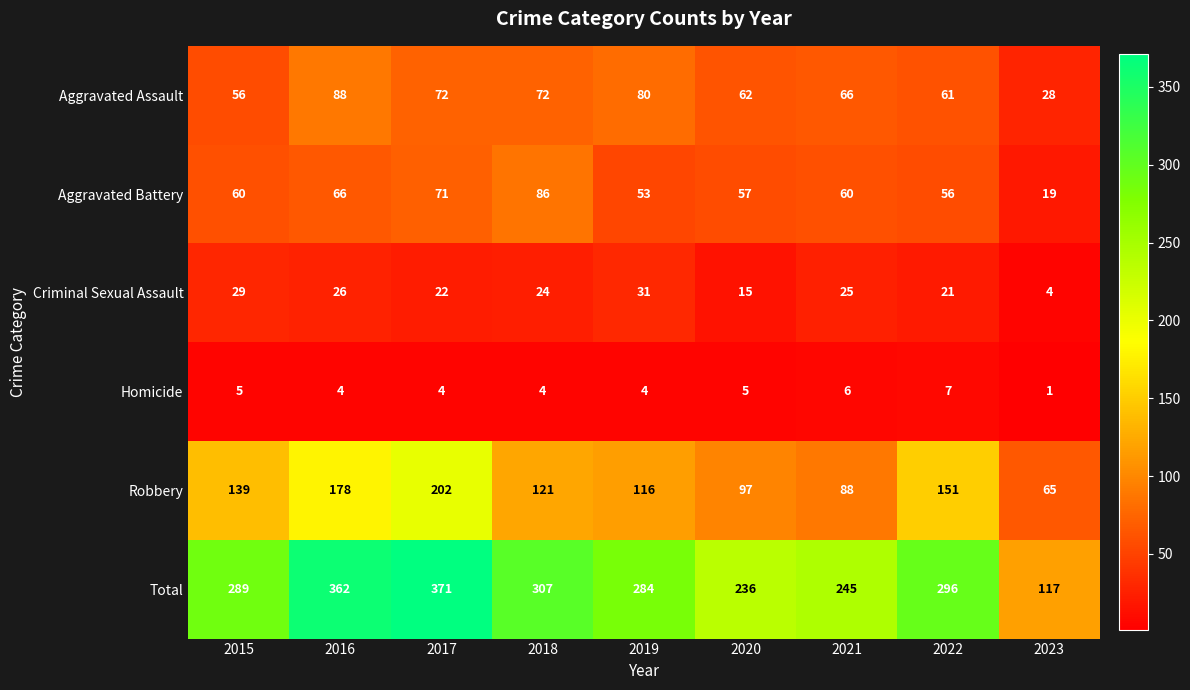

Which category has the lowest value across all series?

2023